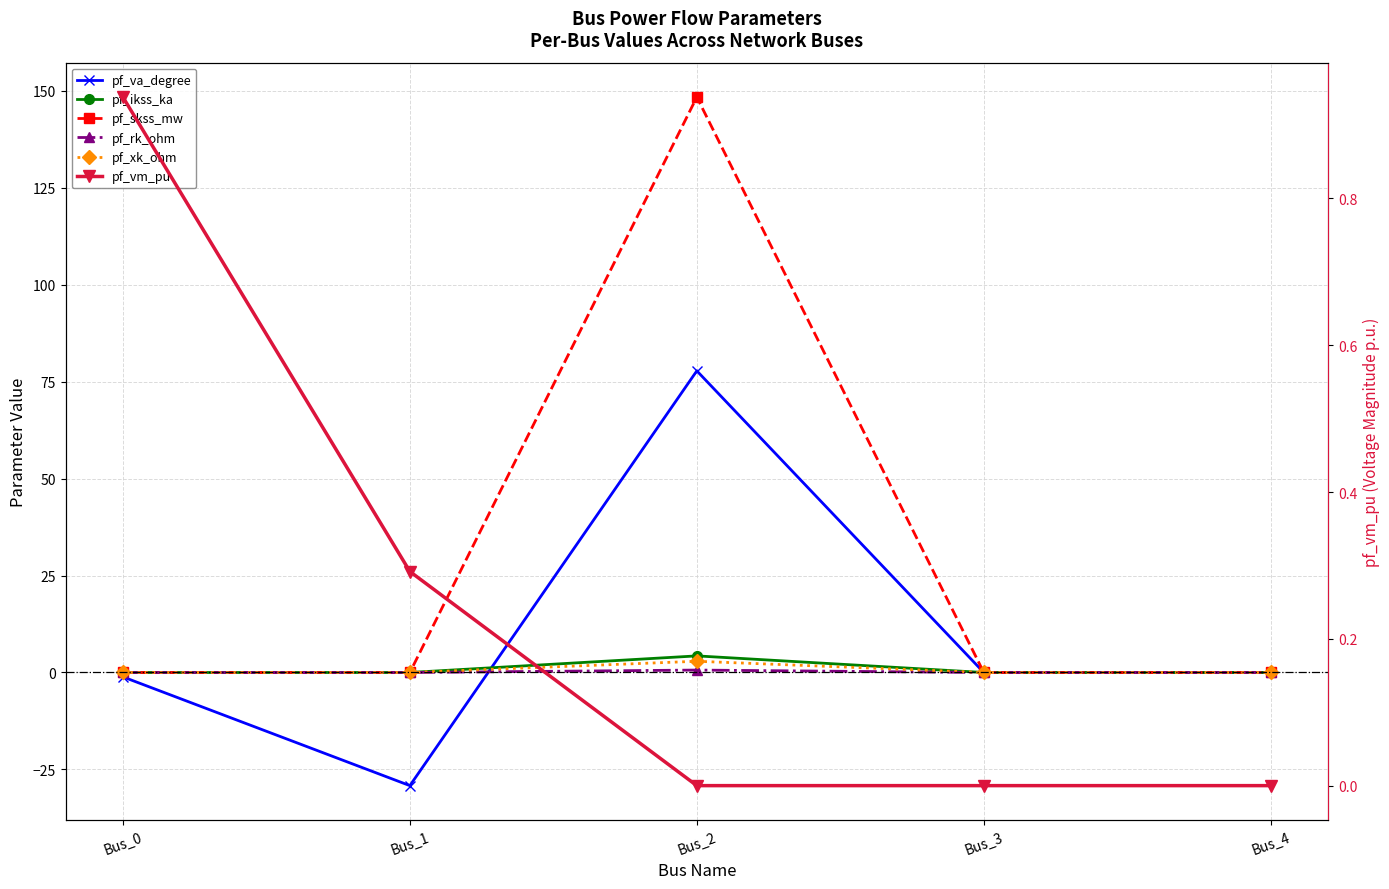

True or false: pf_ikss_ka has a value of 0.0 at Bus_4.

True